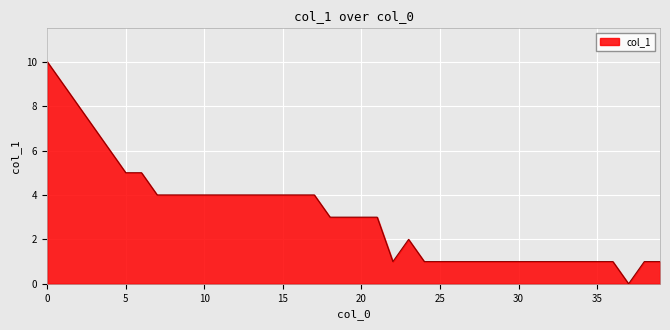

What is the maximum value shown in the chart?

10